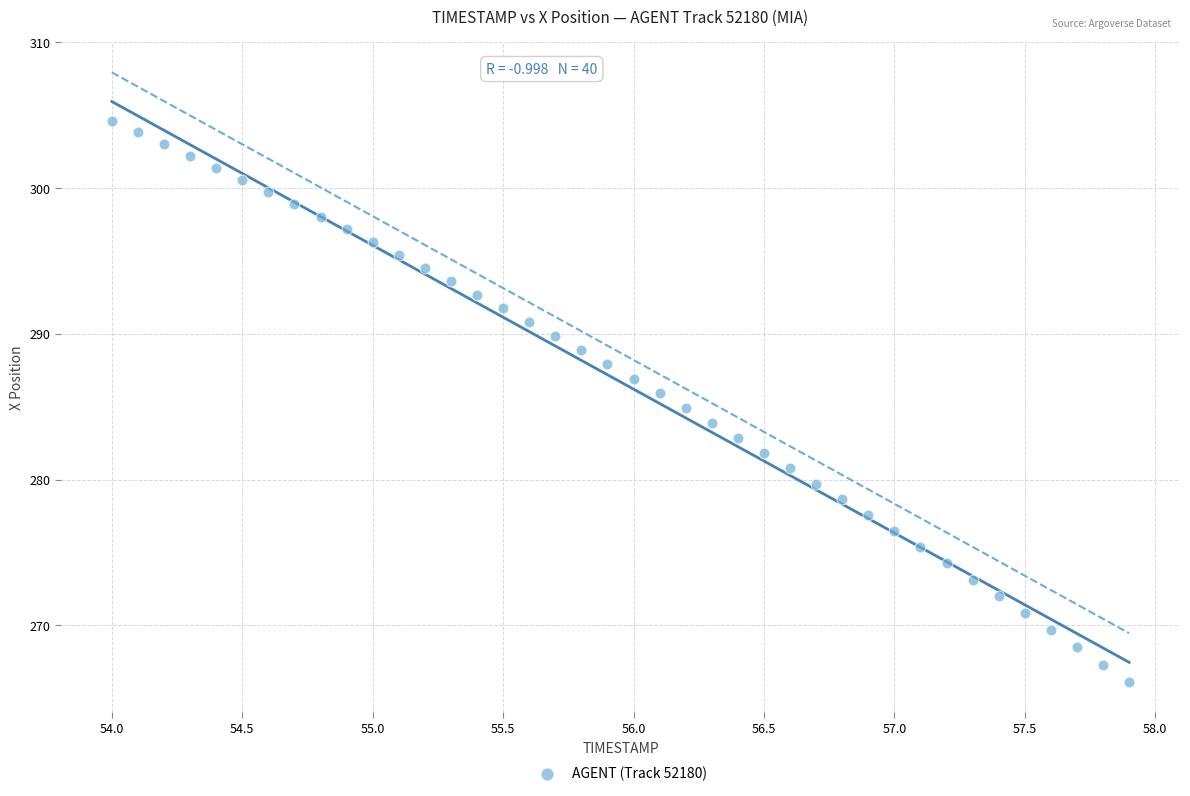

What is the range of X values (max minus min)?

3.9